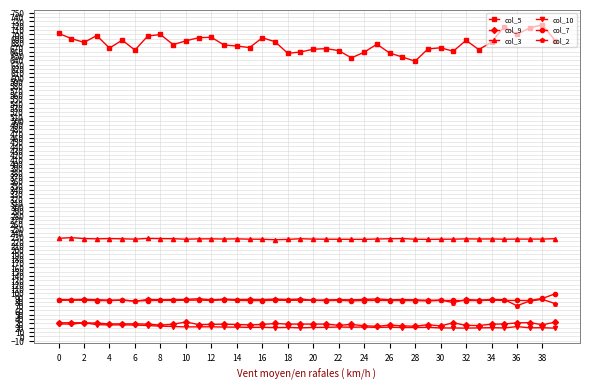

True or false: col_10 has more than 2 points higher than both neighbors.

True